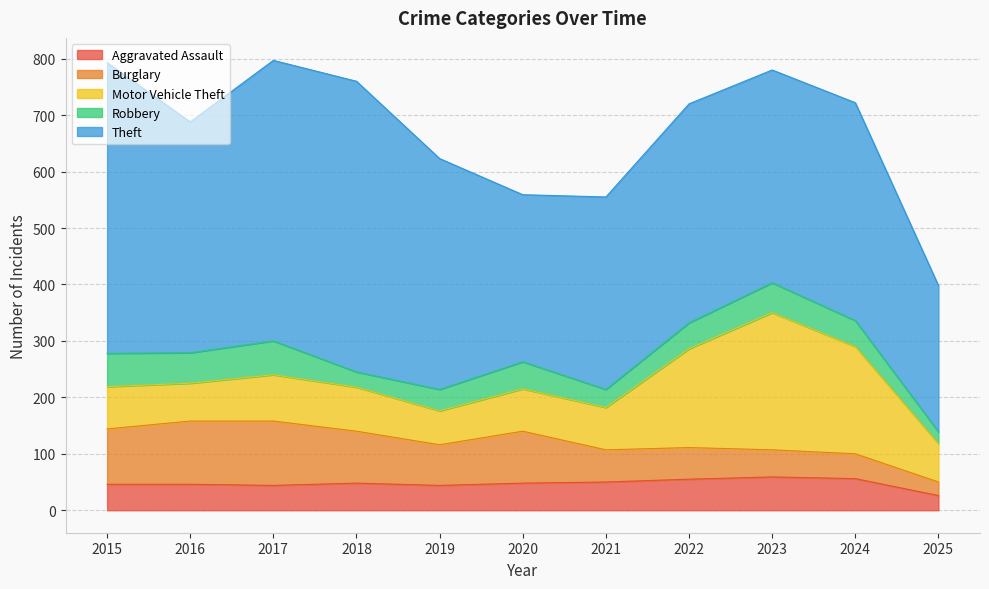

Is it true that Burglary equals 27 at 2018?

False